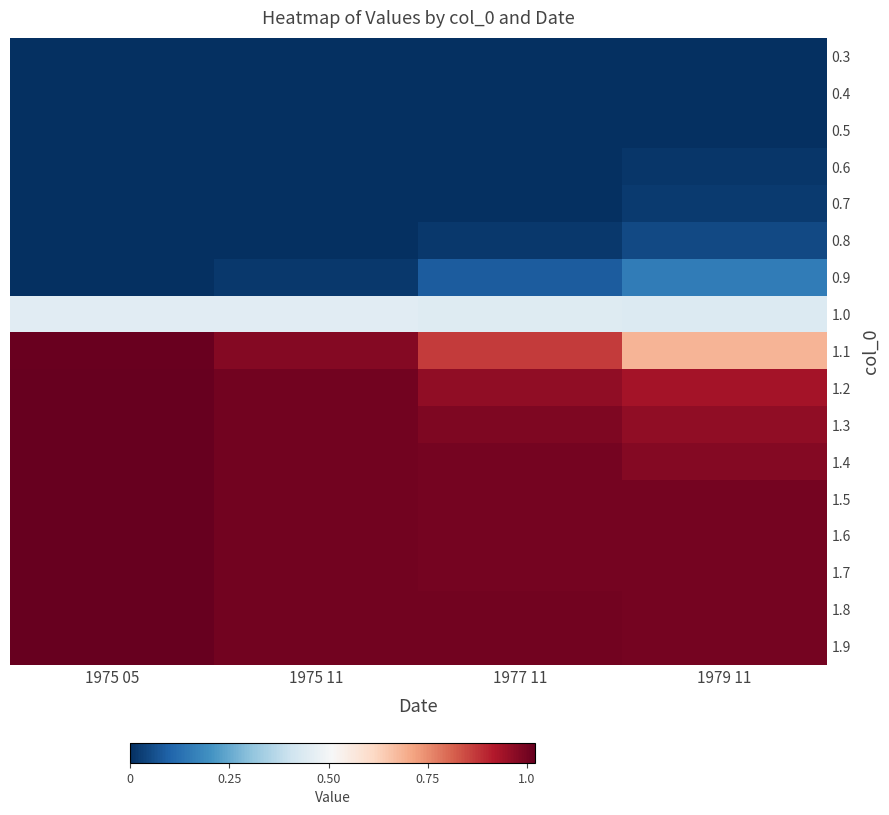

Between 1977 11 and 1975 11, which is larger?

1977 11